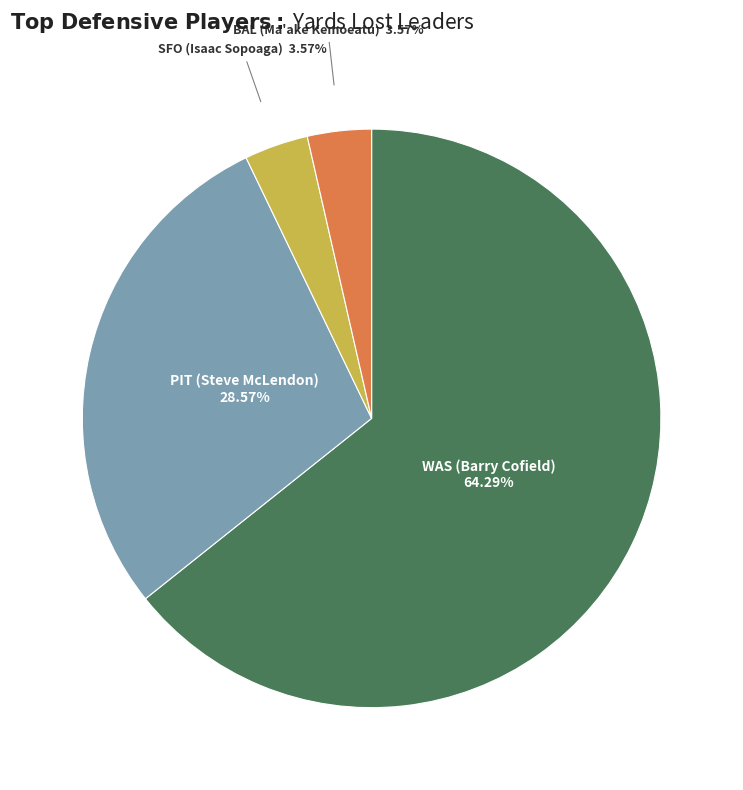

Count the number of slices in the pie.

4